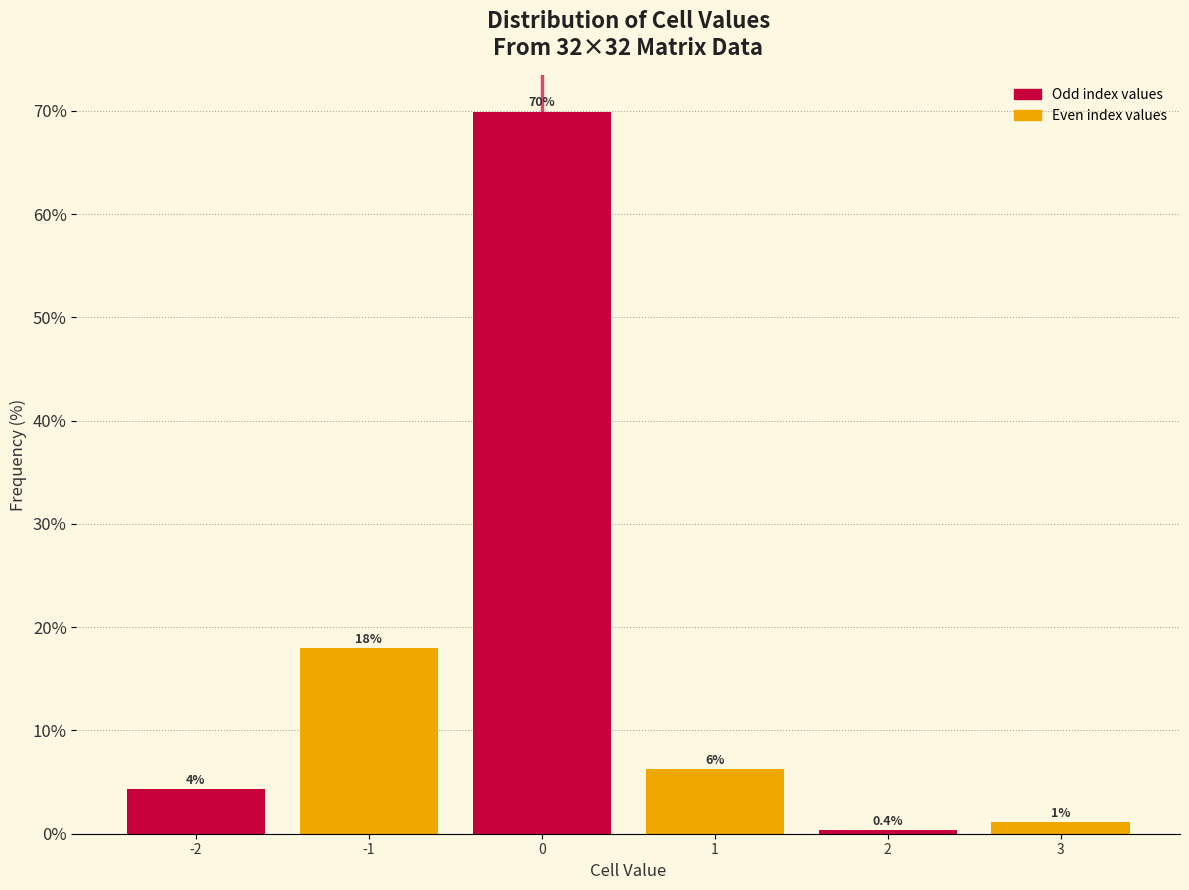

Which has a higher value, 2 or 3?

3